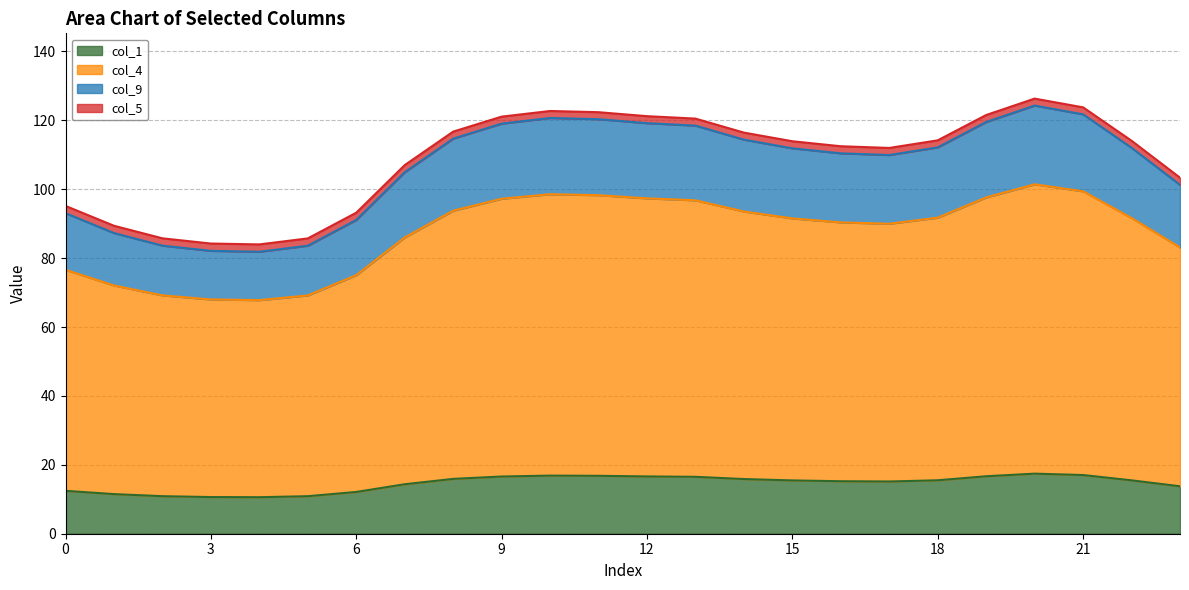

What is the maximum value for col_1?

17.4